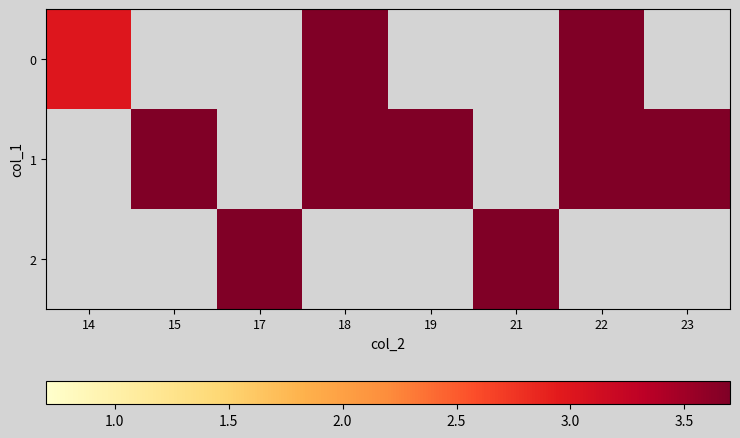

At which label does 0 reach its minimum?

14